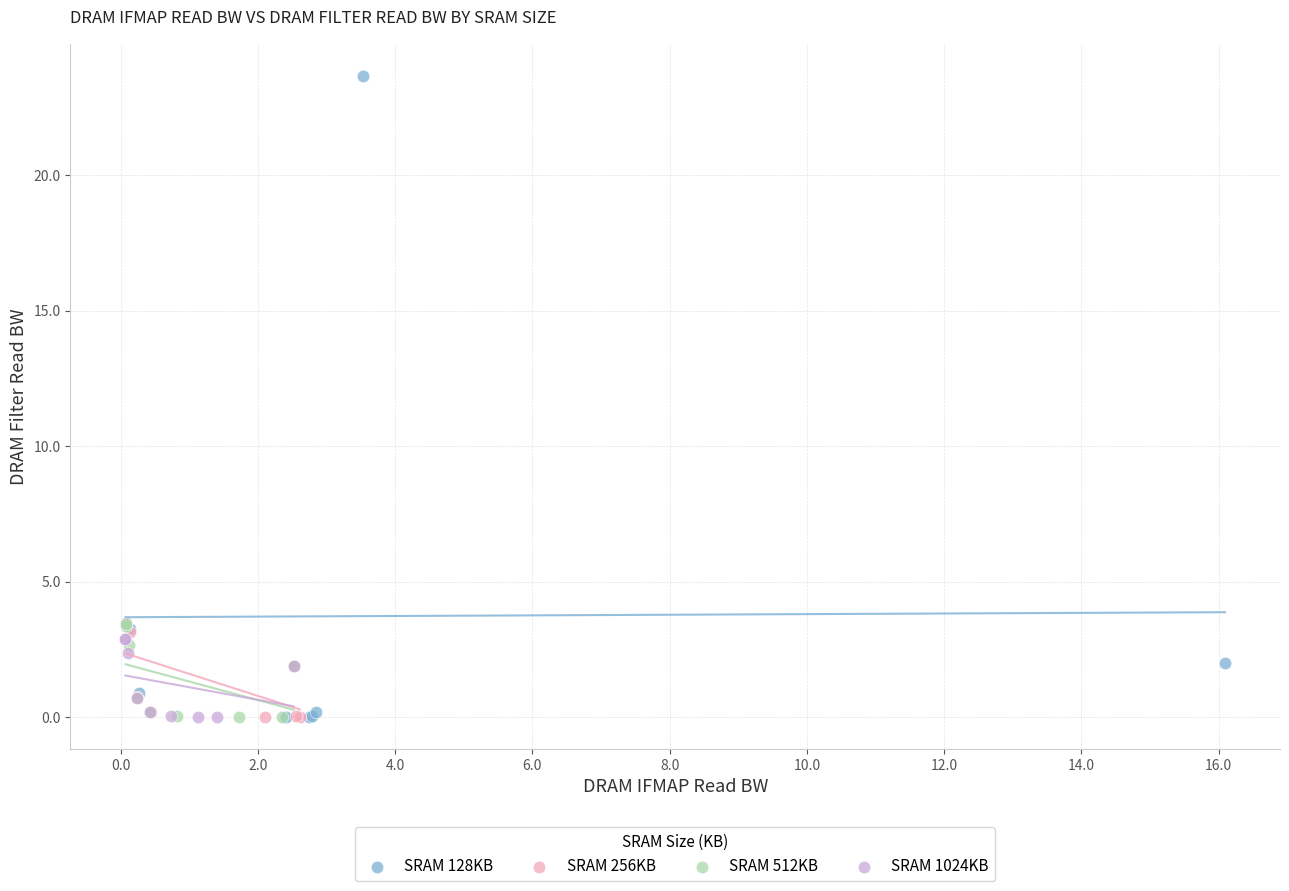

Which series contains the highest Y value?

SRAM 128KB